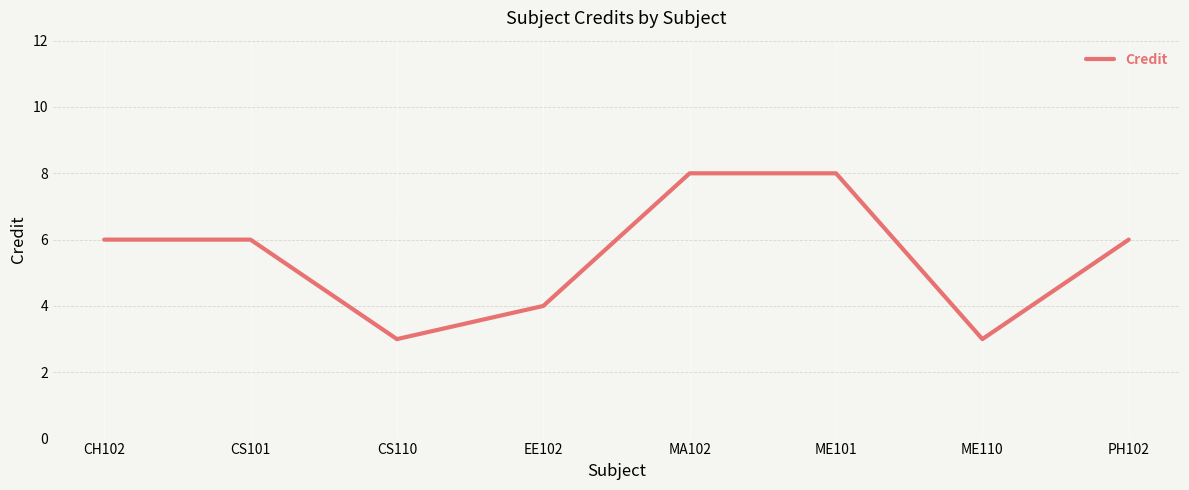

What is the sum of the values at ME110 and CS110?

6